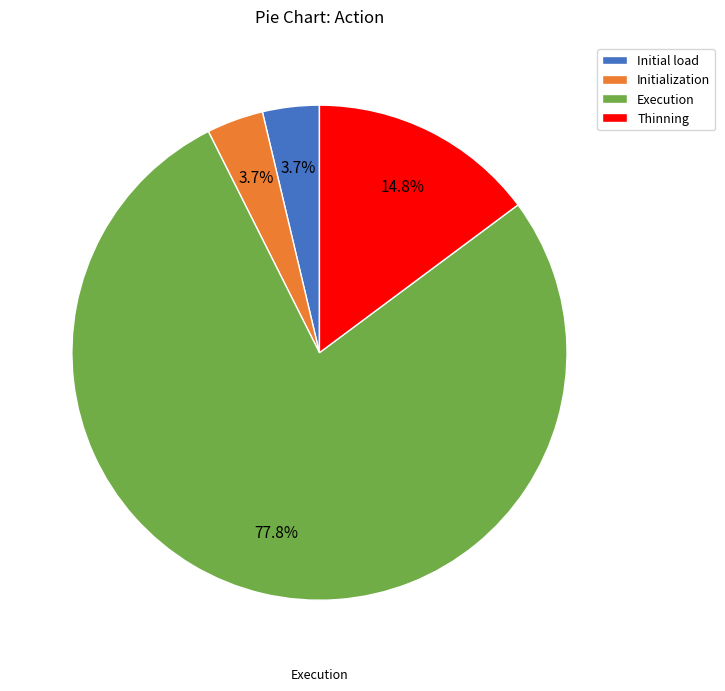

Which category has the biggest portion of the pie?

Execution